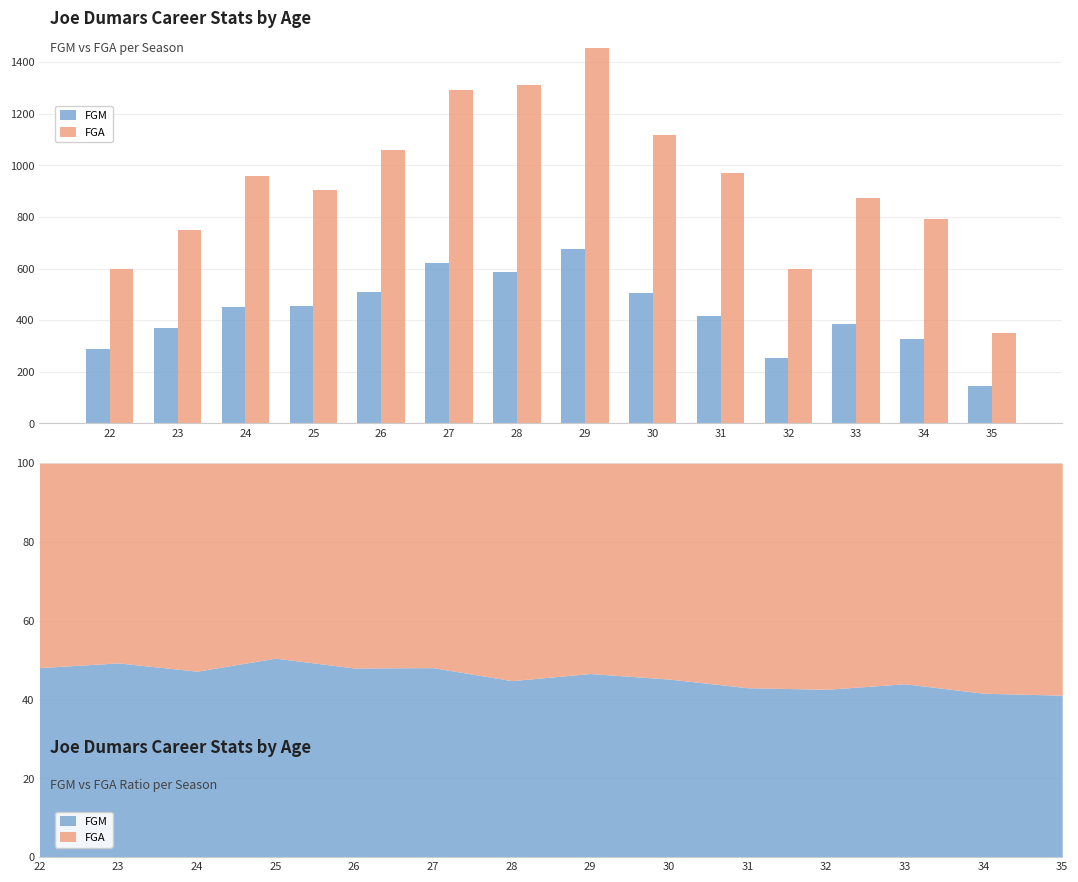

What is the sum of all FGM values?

5994